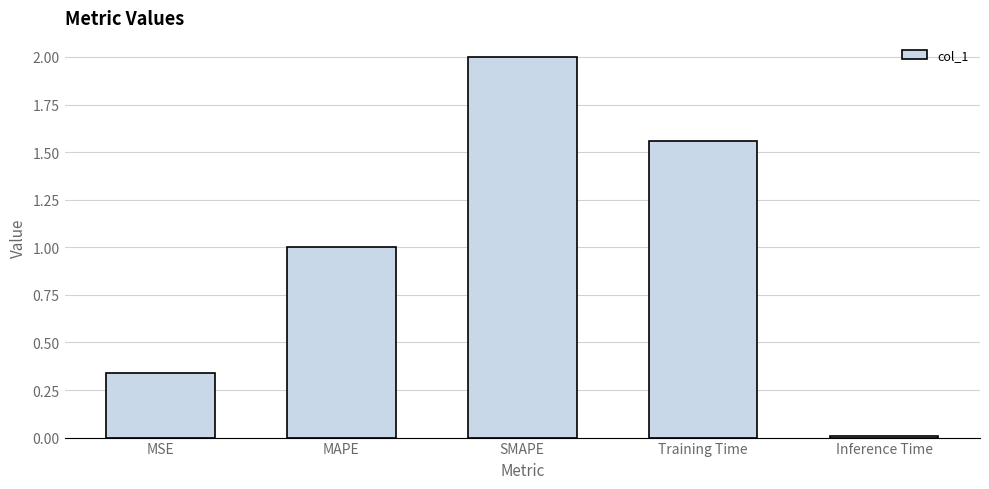

Rank the categories by value from highest to lowest.

SMAPE, Training Time, MAPE, MSE, Inference Time